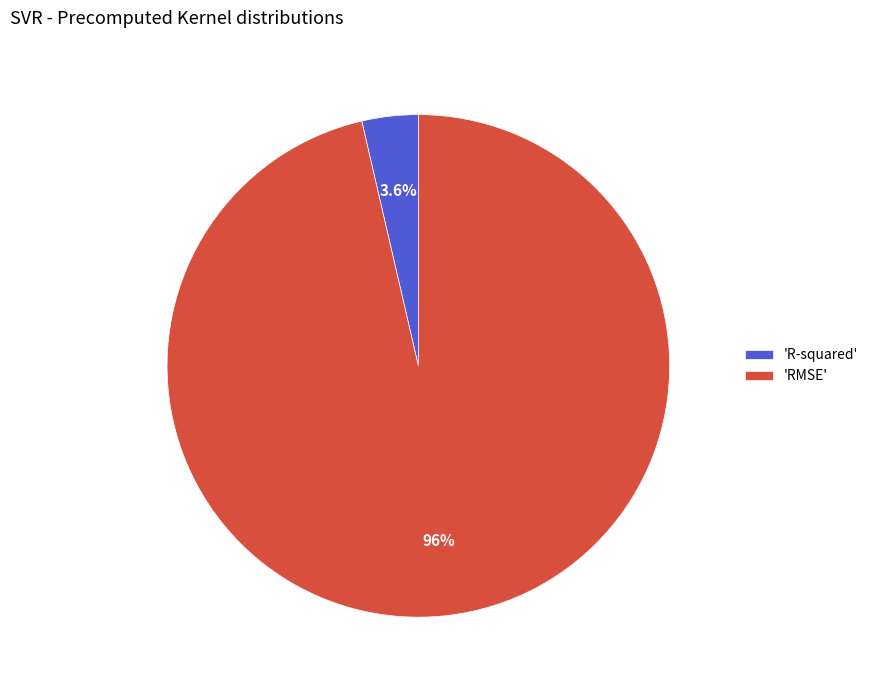

Rank the categories by value from highest to lowest.

'RMSE', 'R-squared'